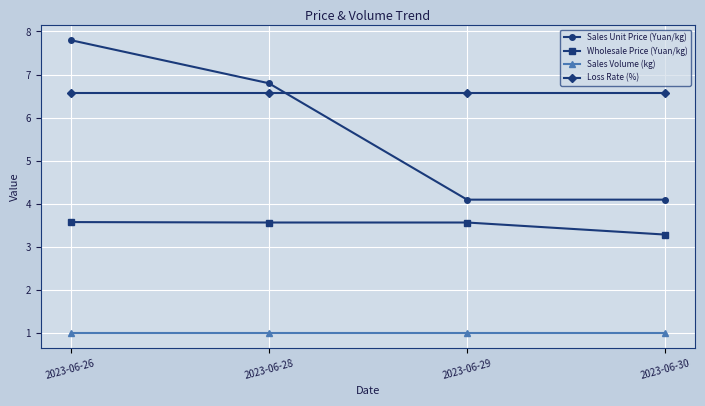

Between which two adjacent categories do Sales Unit Price (Yuan/kg) and Loss Rate (%) first intersect?

2023-06-28 and 2023-06-29